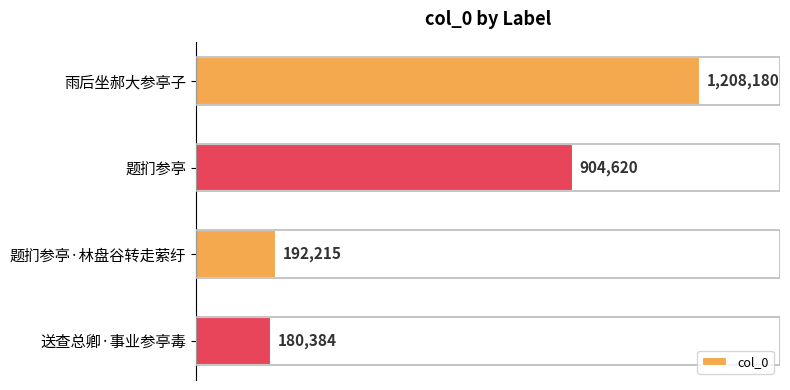

What is the sum of all values?

2485399